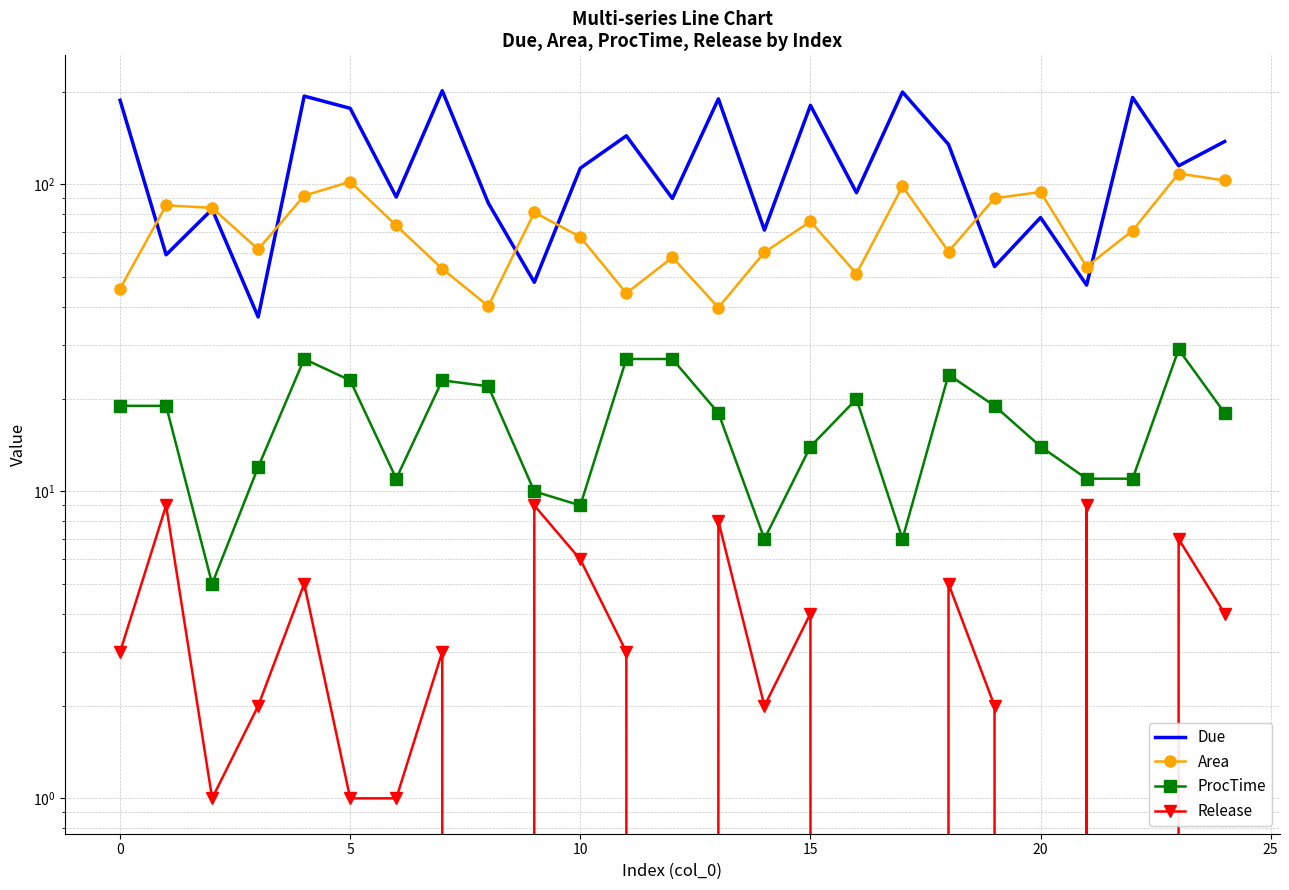

True or false: ProcTime and Due intersect in this chart.

False